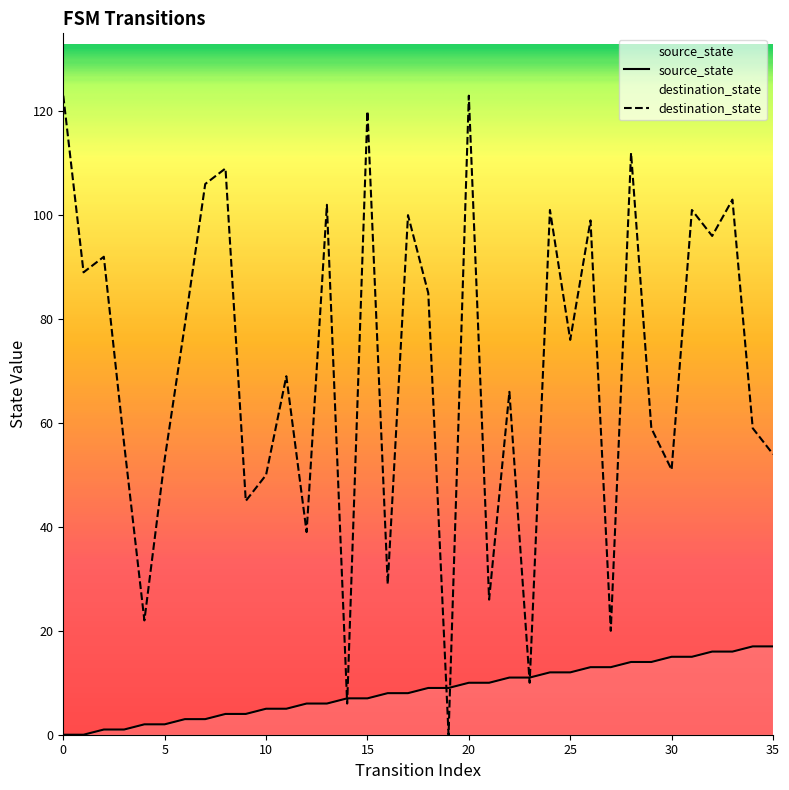

Between 13 and 20, which series saw the biggest shift?

destination_state